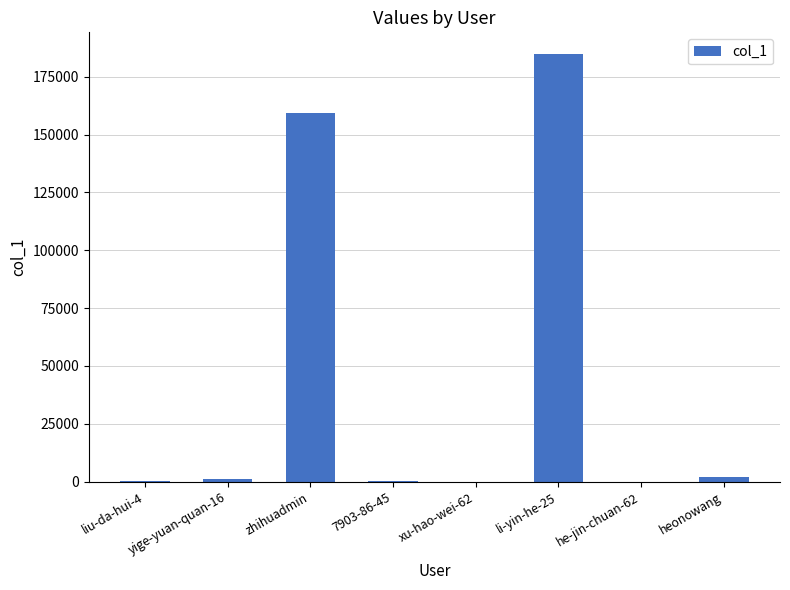

Is it true that the value at zhihuadmin is 159248?

True